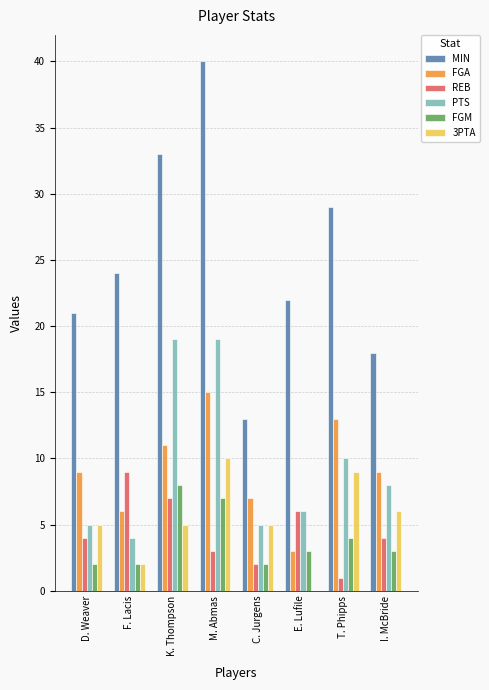

What is the sum of the FGM values at I. McBride and M. Abmas?

10